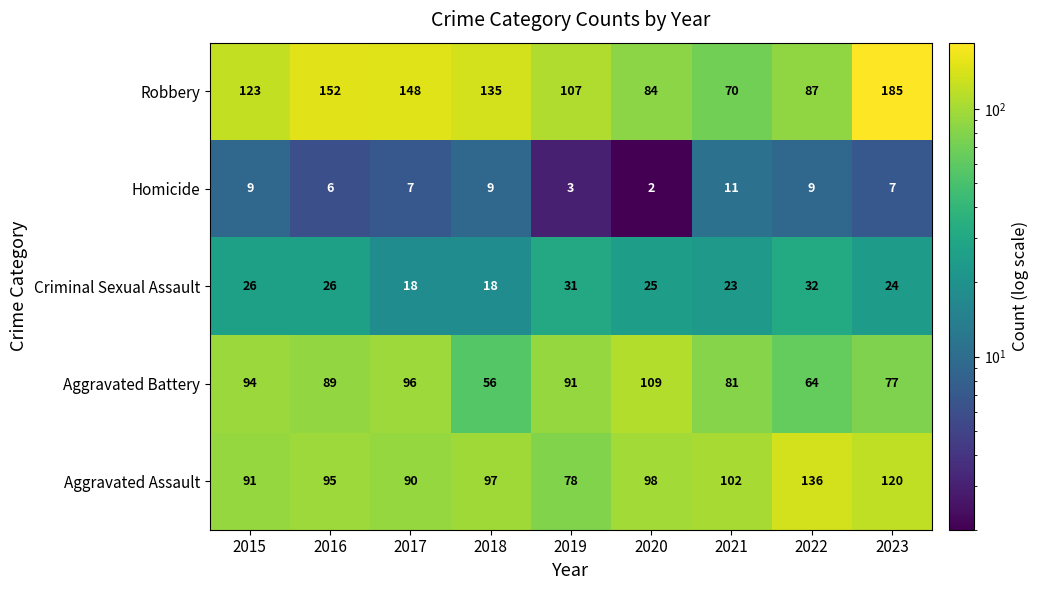

What is the difference between the second highest and minimum values in the Criminal Sexual Assault series?

13